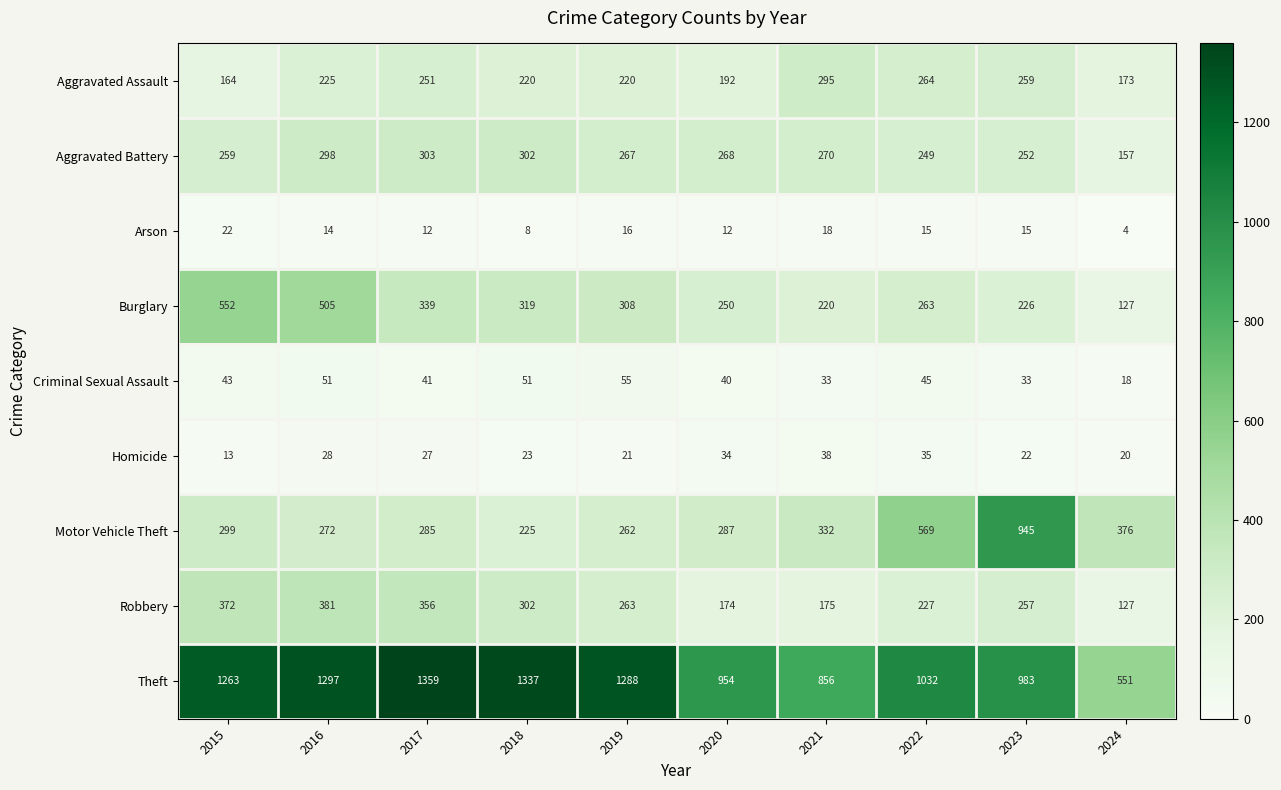

At which label is Aggravated Battery closest to 230?

2022